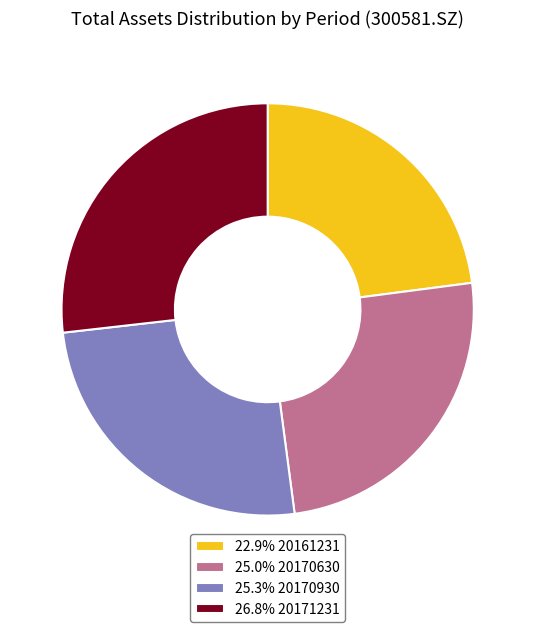

How many slices are in this pie chart?

4